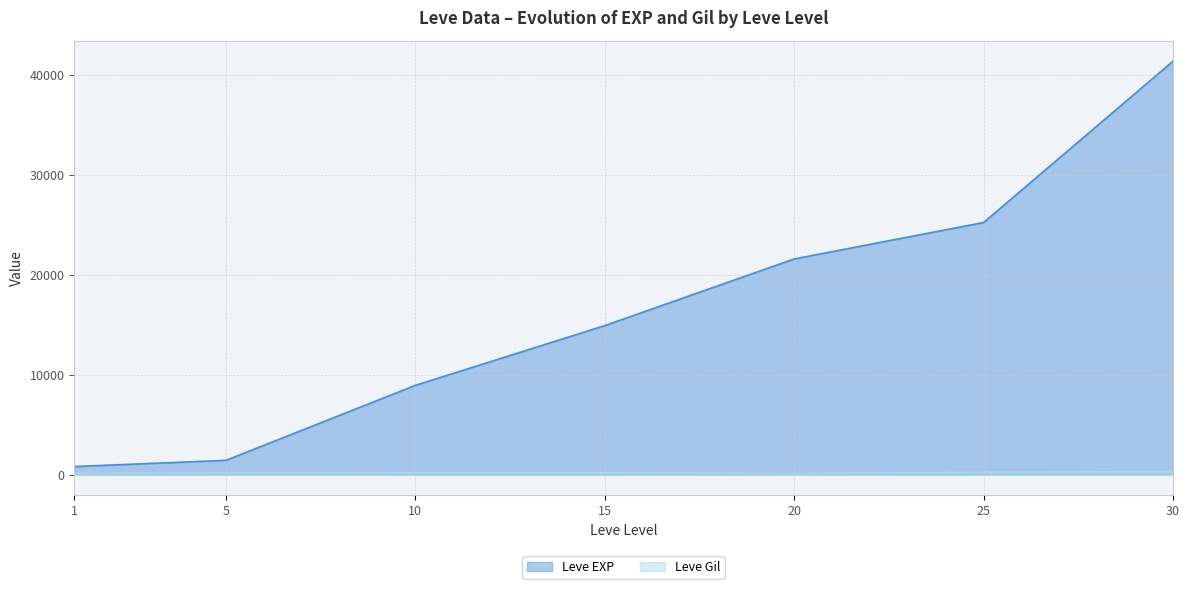

In Leve Gil, how many points are lower than both neighbors (excluding endpoints)?

1